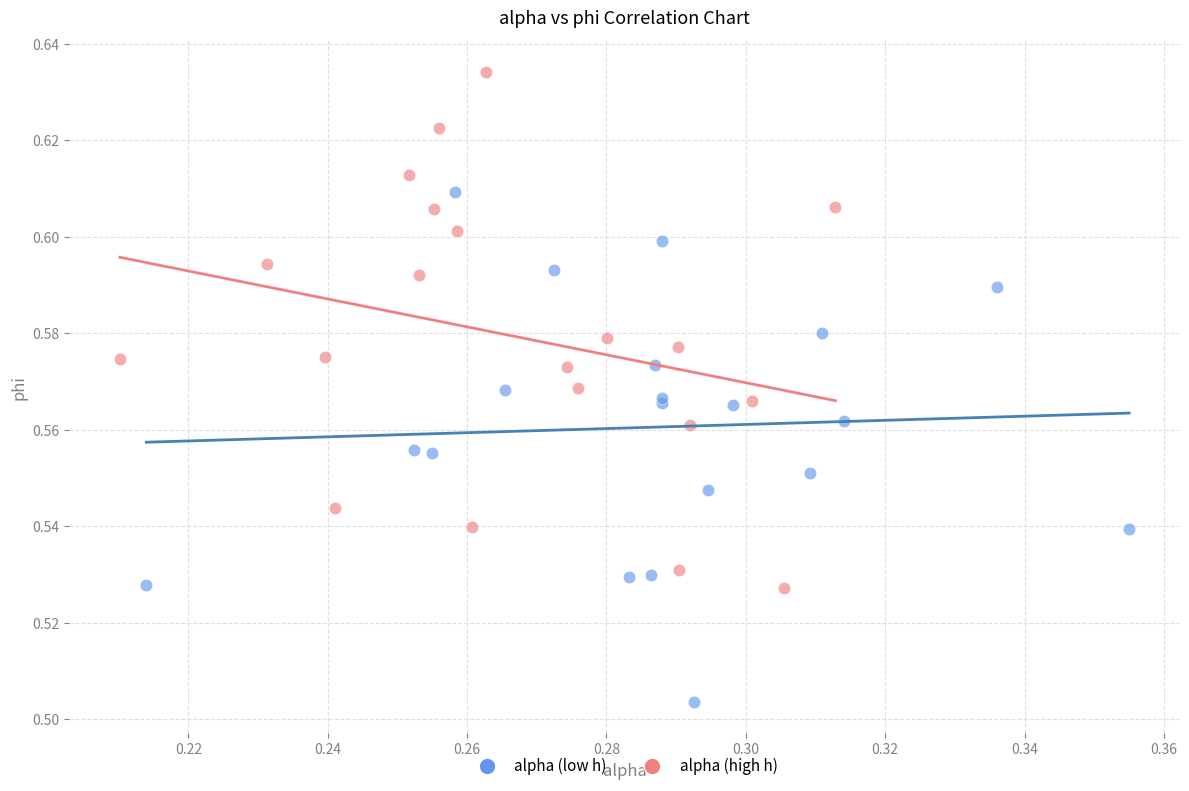

Which series contains the highest Y value?

alpha (high h)